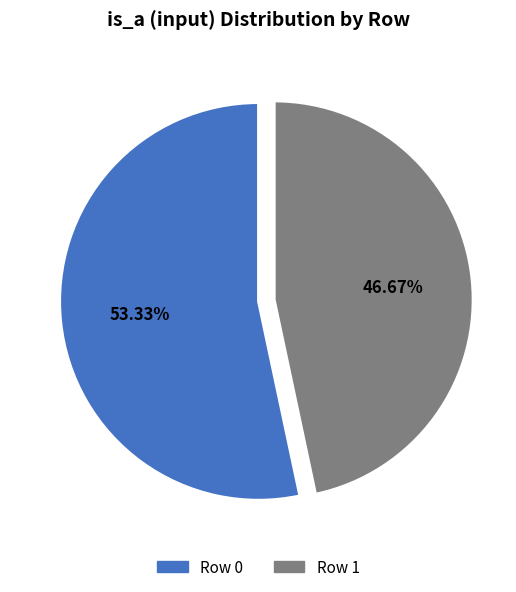

What is the ratio of the value at Row 1 to the value at Row 0?

0.9